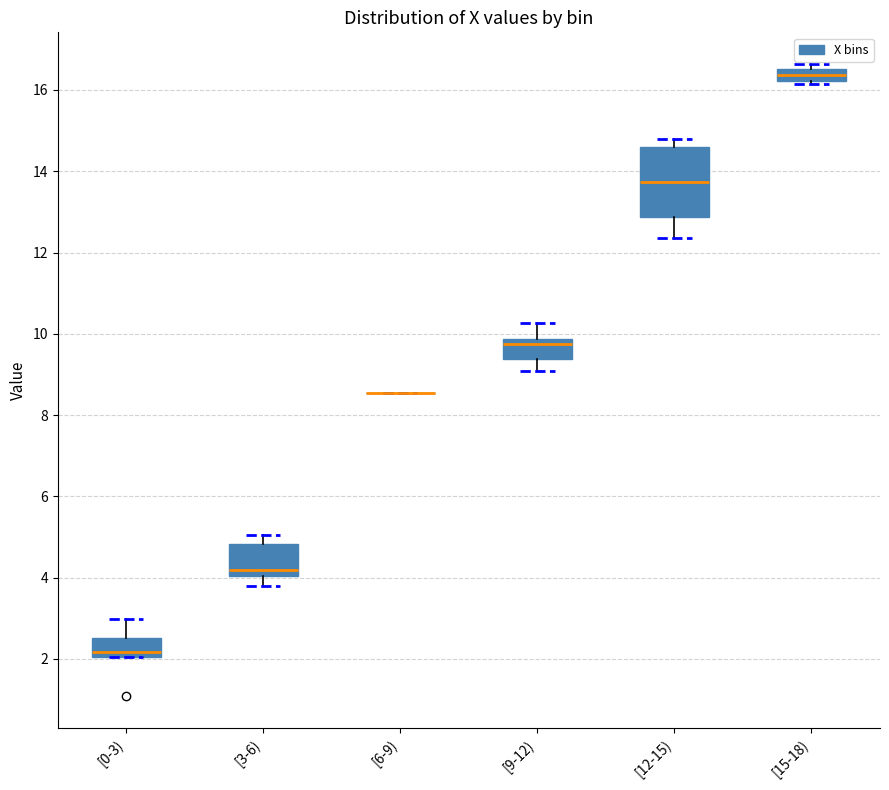

Reading left to right, transcribe this box plot: for each box, give where its median line is, the range the box spans, and where its two whiskers end, as read against the y-axis. The values are not printed on the chart, so give them approximately, as read against the axis.

[0-3): median 2.2, box 2.0 to 2.6, whiskers 2.0 to 3.0
[3-6): median 4.2, box 4.0 to 4.8, whiskers 3.8 to 5.0
[6-9): box collapsed to a line at 8.6, whiskers 8.6 to 8.6
[9-12): median 9.8 (just below the box's upper edge), box 9.4 to 9.8, whiskers 9.0 to 10.2
[12-15): median 13.8, box 12.8 to 14.6, whiskers 12.4 to 14.8
[15-18): median 16.4, box 16.2 to 16.6, whiskers 16.2 (just below the box's lower edge) to 16.6 (just above the box's upper edge)